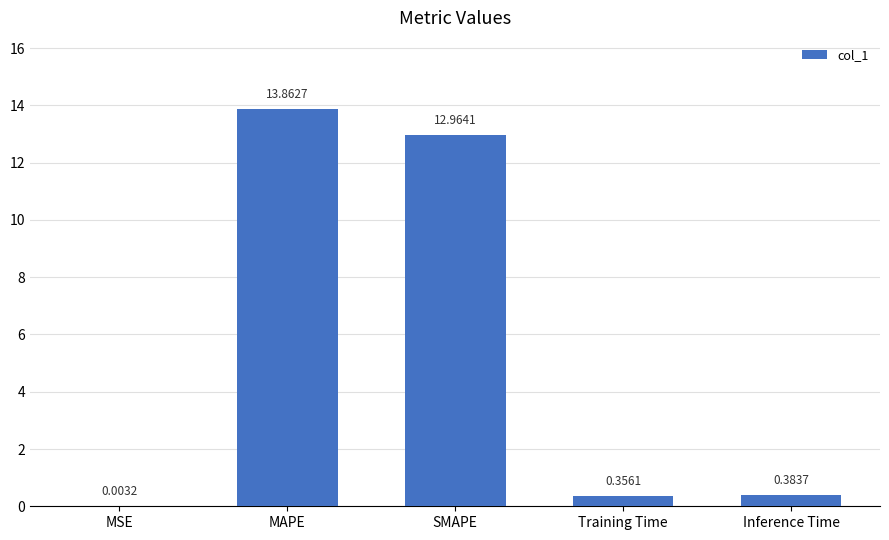

At which category does the chart reach its peak across all series?

MAPE